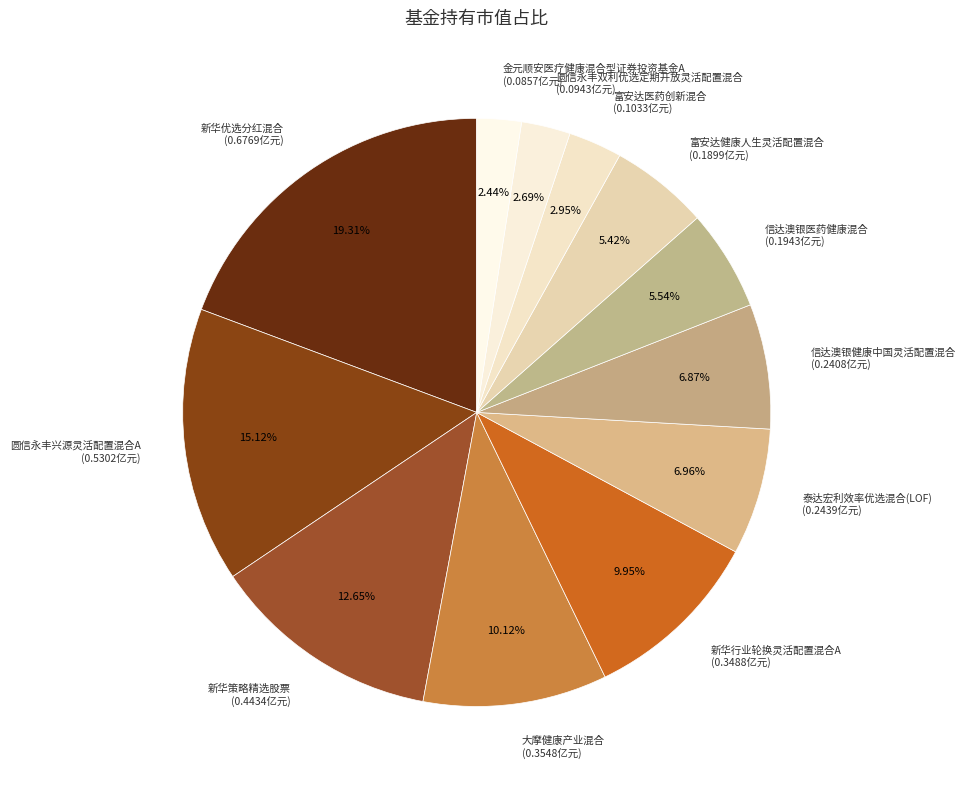

To the nearest percent, what is the difference between the largest and smallest slice percentages?

17%